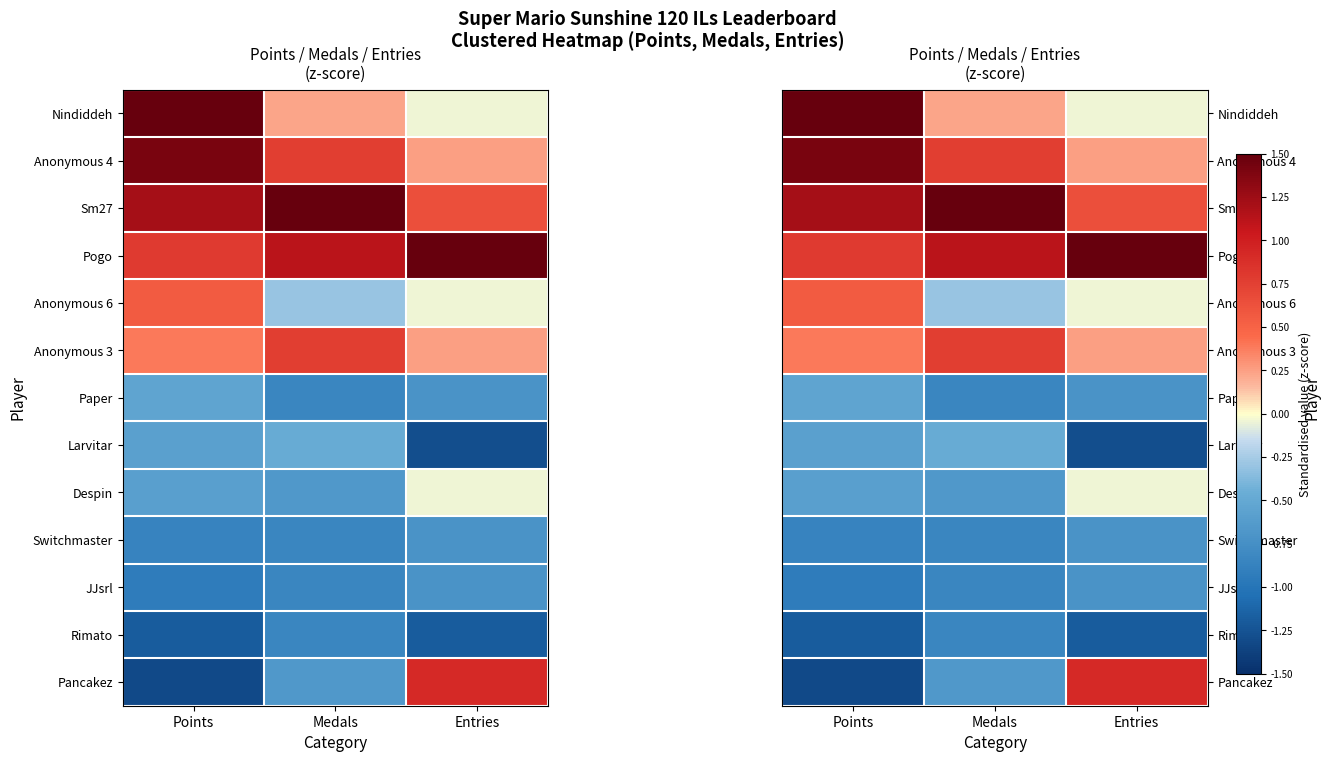

Where does the Rimato series first go above -1?

Medals